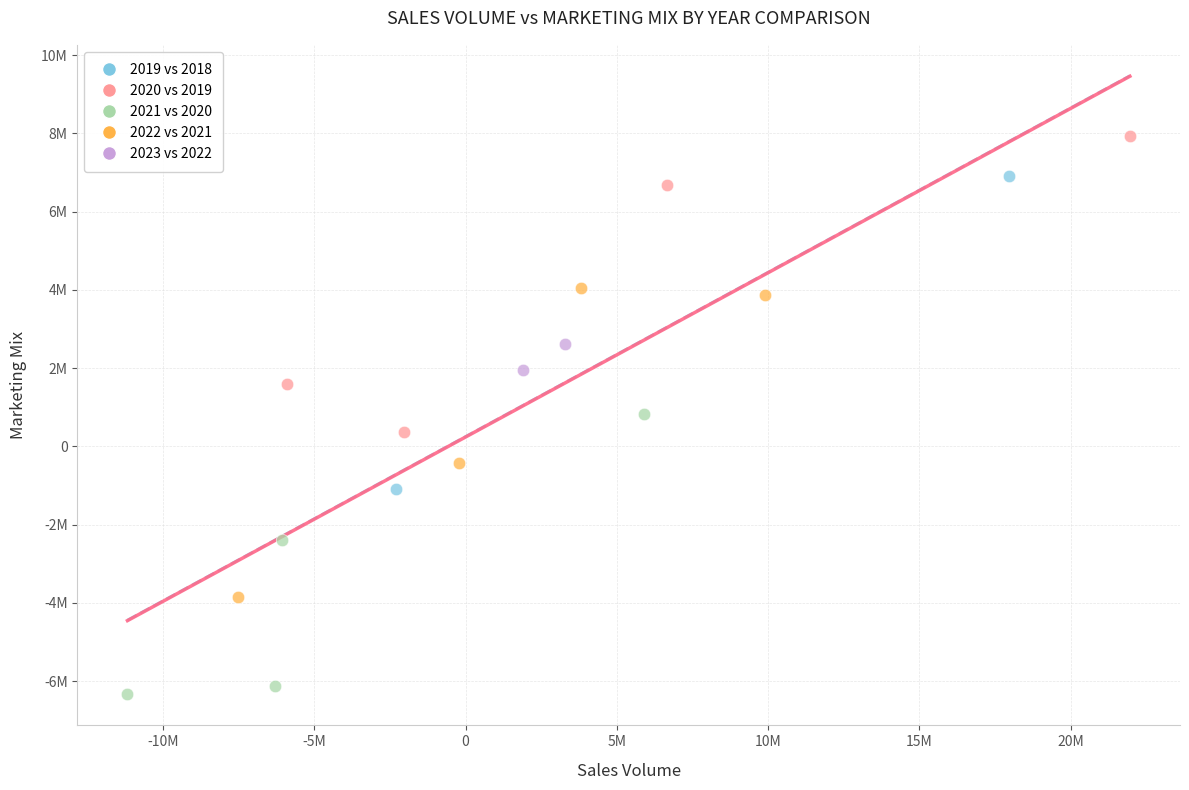

What are all the series names shown in the legend?

2019 vs 2018, 2020 vs 2019, 2021 vs 2020, 2022 vs 2021, 2023 vs 2022